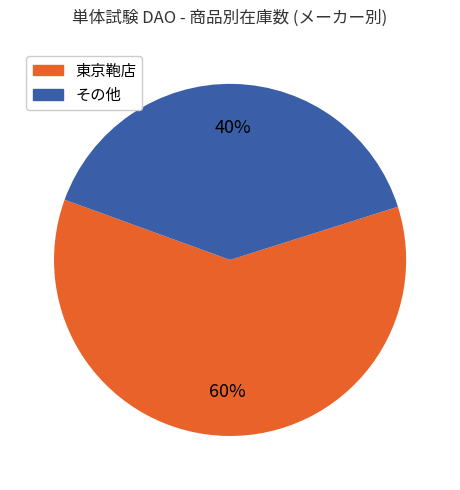

To the nearest percent, what is the average slice percentage?

50%